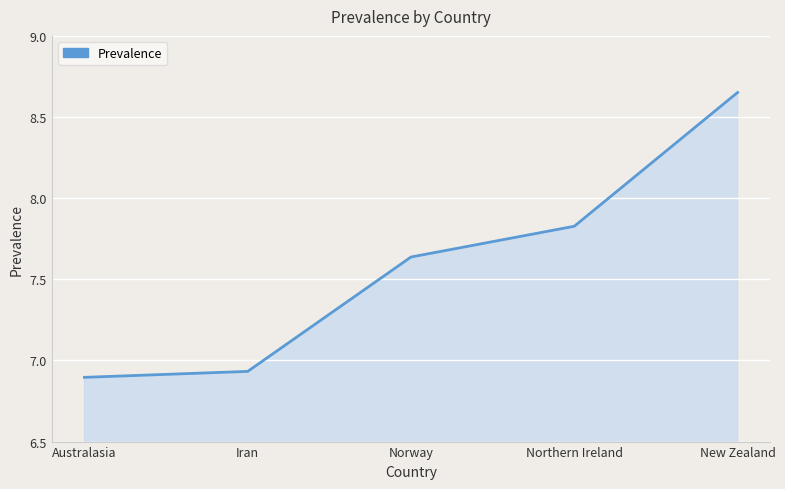

What is the sum of all values?

37.9